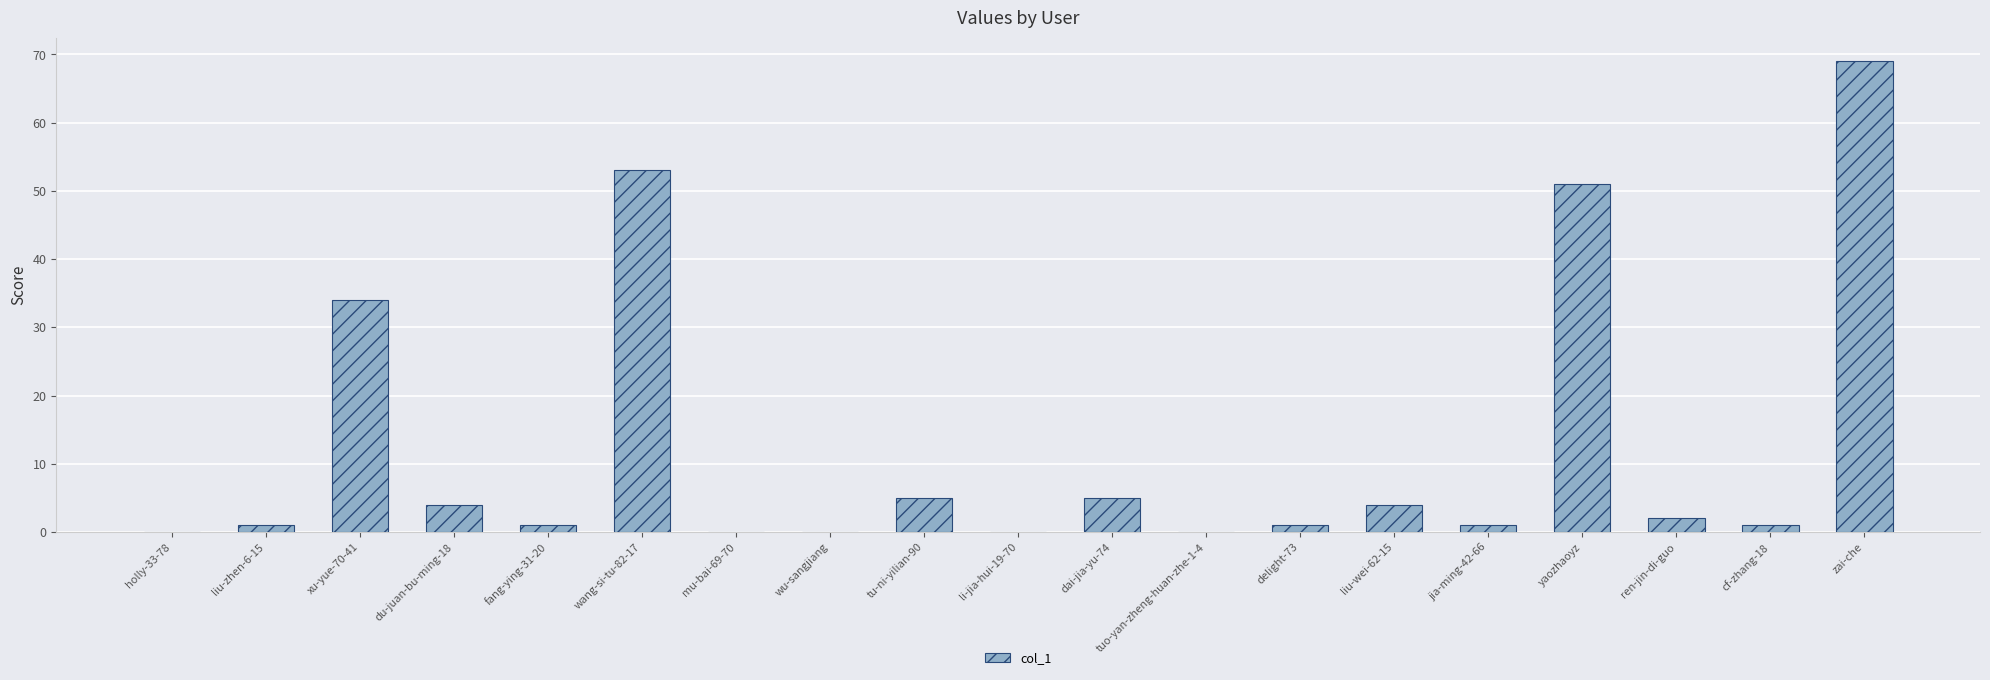

What is the greatest value displayed?

69